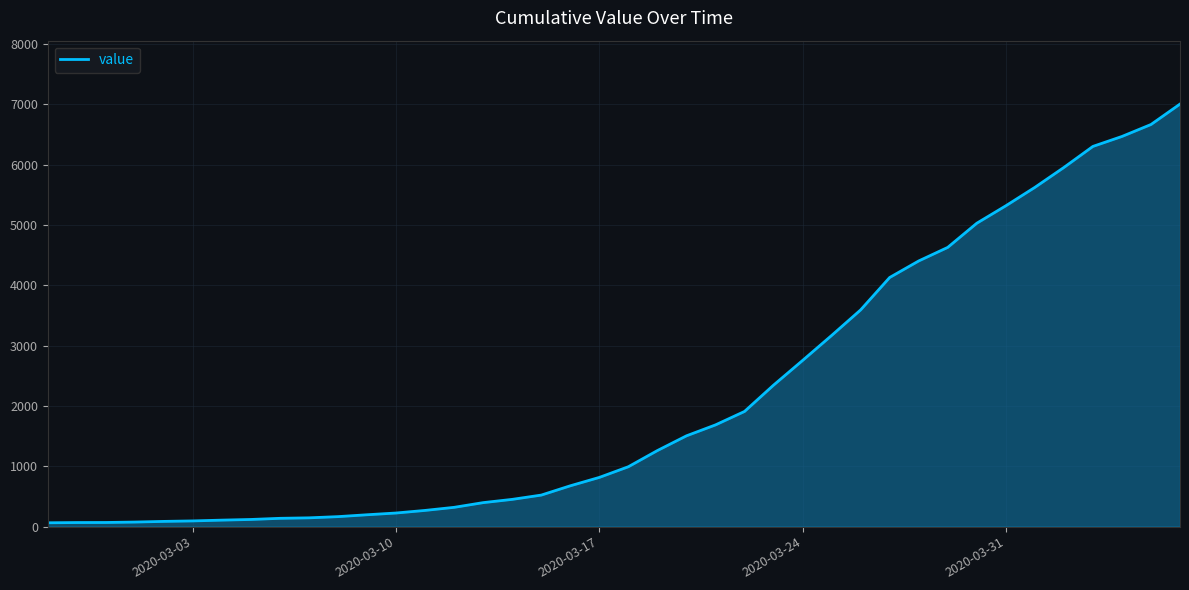

What is the difference between the maximum and minimum values?

6939